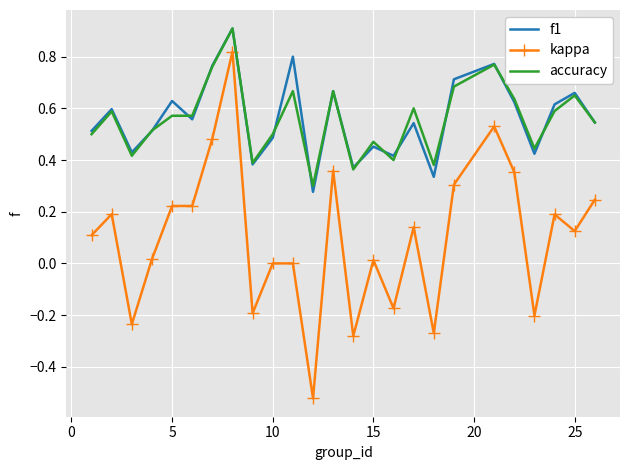

Which series has the widest spread of values?

kappa